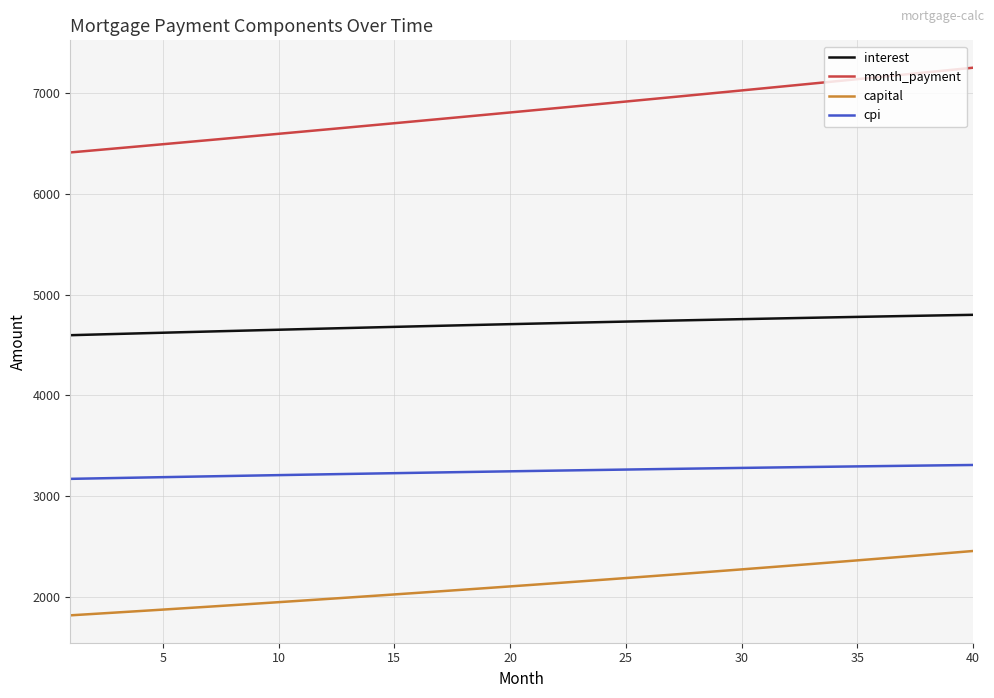

How many lines are shown in the chart?

4